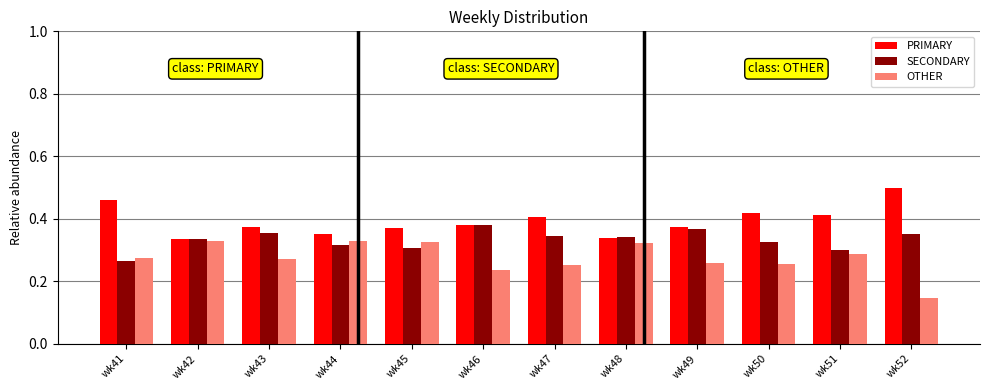

Count the OTHER values in the range 0 to 1.

12